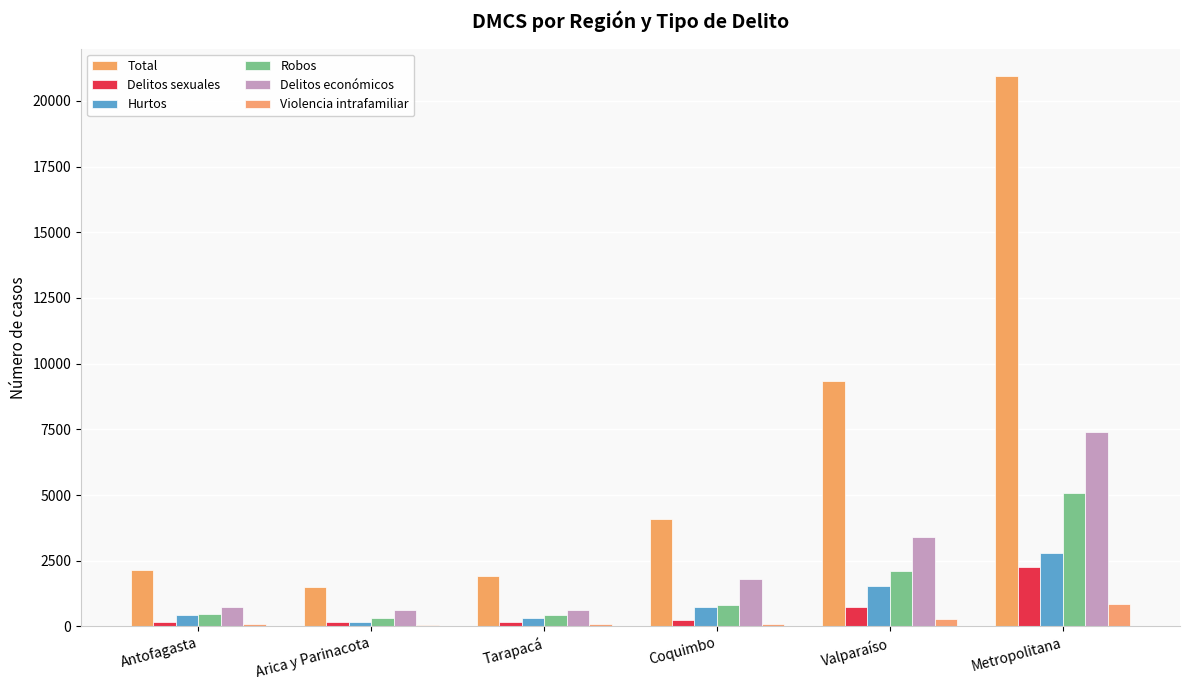

Reading left to right, what are all the values shown in this chart?

Total: Antofagasta=2146	Arica y Parinacota=1494	Tarapacá=1927	Coquimbo=4077	Valparaíso=9324	Metropolitana=20943
Delitos sexuales: Antofagasta=171	Arica y Parinacota=173	Tarapacá=183	Coquimbo=244	Valparaíso=734	Metropolitana=2246
Hurtos: Antofagasta=440	Arica y Parinacota=178	Tarapacá=319	Coquimbo=727	Valparaíso=1527	Metropolitana=2795
Robos: Antofagasta=486	Arica y Parinacota=311	Tarapacá=439	Coquimbo=810	Valparaíso=2111	Metropolitana=5076
Delitos económicos: Antofagasta=724	Arica y Parinacota=617	Tarapacá=640	Coquimbo=1810	Valparaíso=3416	Metropolitana=7412
Violencia intrafamiliar: Antofagasta=80	Arica y Parinacota=64	Tarapacá=95	Coquimbo=81	Valparaíso=270	Metropolitana=862